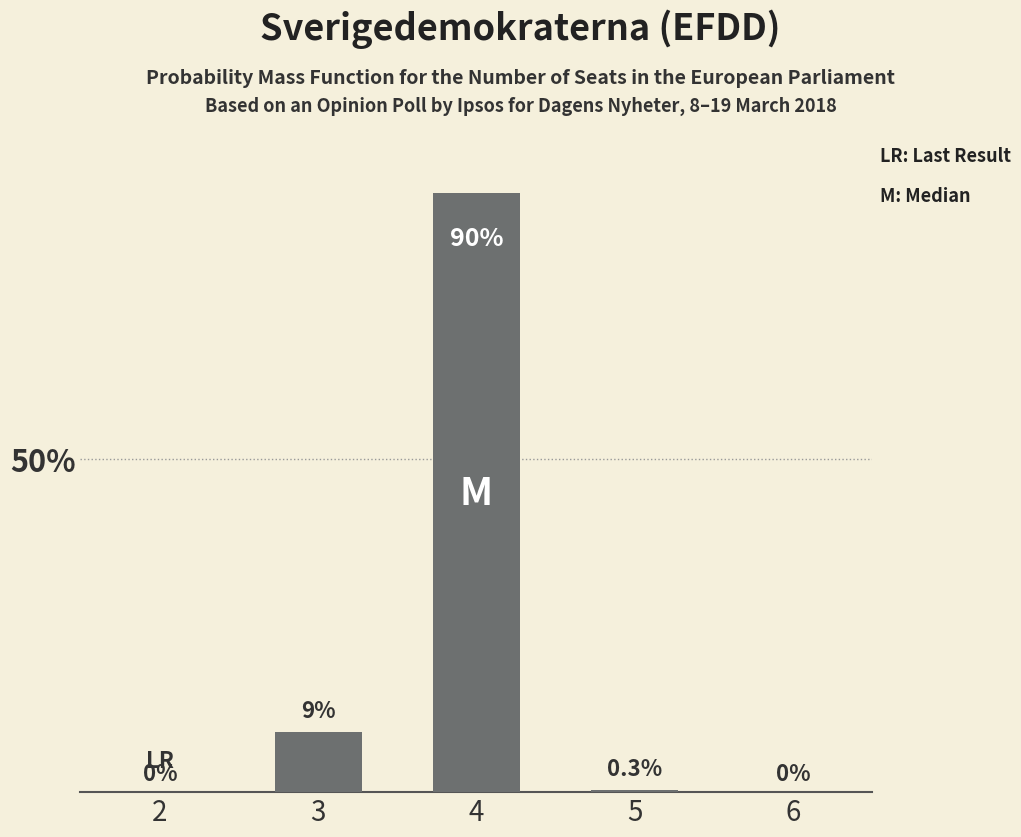

Is it true that the value at 3 is 9.0?

True